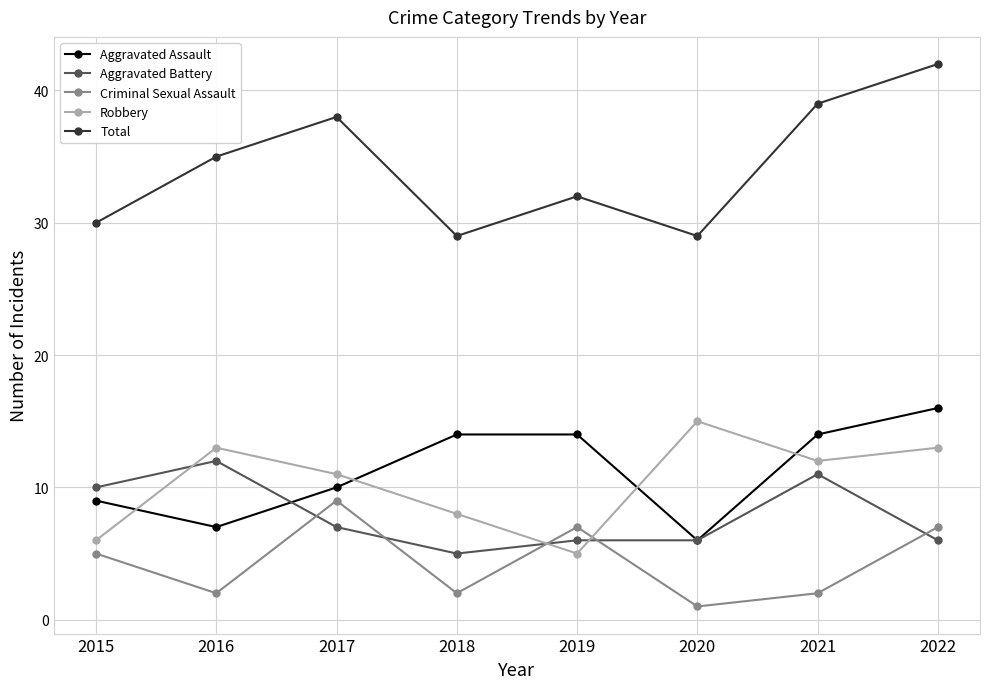

What is the sum of all Aggravated Assault values?

90